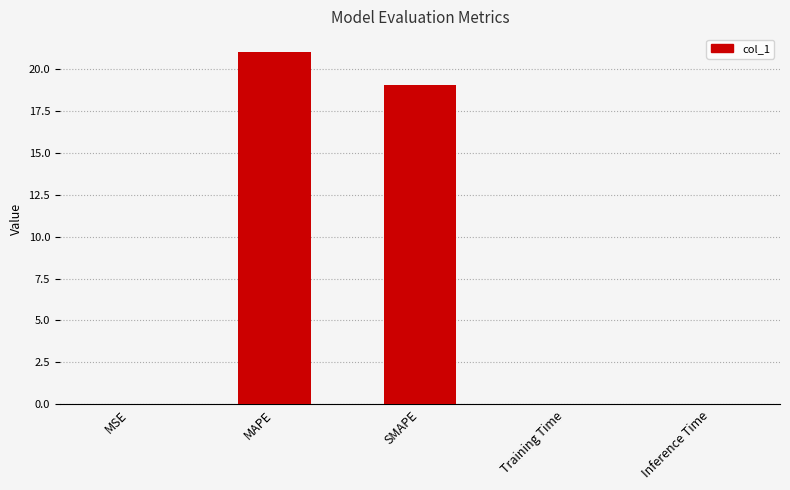

Count the number of data series in this chart.

1